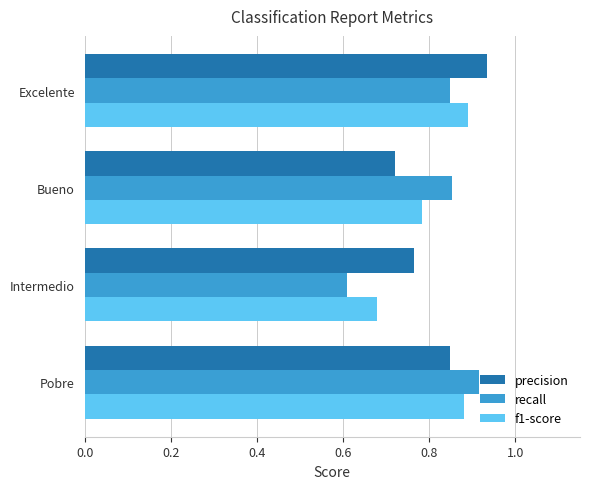

What is the difference between the second highest and second lowest values in the precision series?

0.1